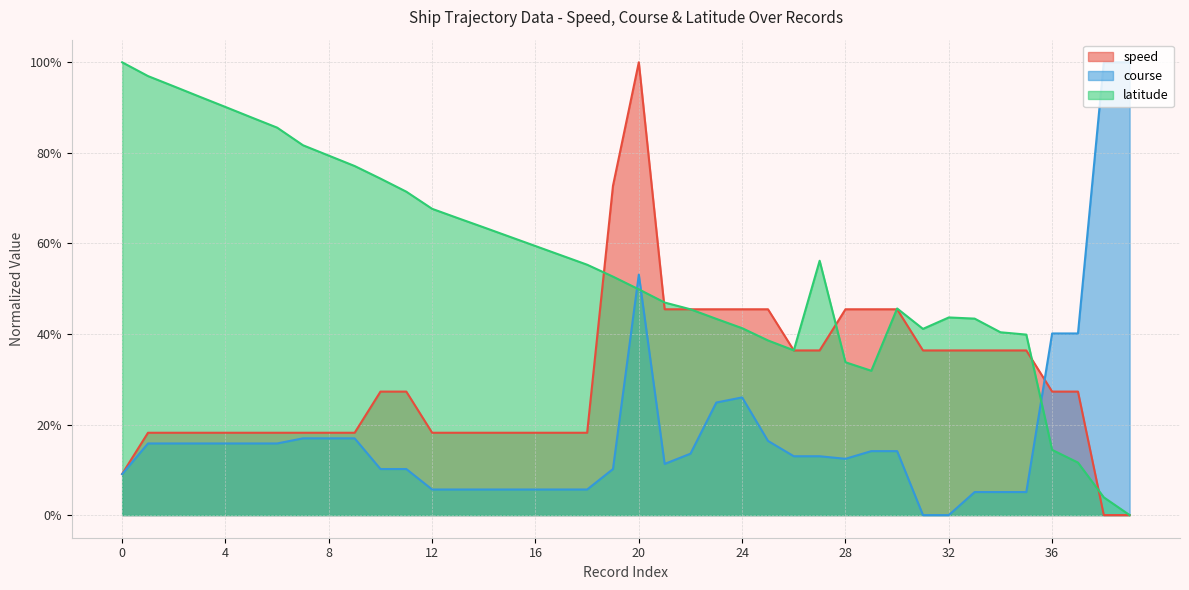

Reading left to right, list all the values displayed in this chart.

speed: 0=0.1	1=0.2	2=0.2	3=0.2	4=0.2	5=0.2	6=0.2	7=0.2	8=0.2	9=0.2	10=0.3	11=0.3	12=0.2	13=0.2	14=0.2	15=0.2	16=0.2	17=0.2	18=0.2	19=0.7	20=1.0	21=0.5	22=0.5	23=0.5	24=0.5	25=0.5	26=0.4	27=0.4	28=0.5	29=0.5	30=0.5	31=0.4	32=0.4	33=0.4	34=0.4	35=0.4	36=0.3	37=0.3	38=0.0	39=0.0
course: 0=0.1	1=0.2	2=0.2	3=0.2	4=0.2	5=0.2	6=0.2	7=0.2	8=0.2	9=0.2	10=0.1	11=0.1	12=0.1	13=0.1	14=0.1	15=0.1	16=0.1	17=0.1	18=0.1	19=0.1	20=0.5	21=0.1	22=0.1	23=0.2	24=0.3	25=0.2	26=0.1	27=0.1	28=0.1	29=0.1	30=0.1	31=0.0	32=0.0	33=0.1	34=0.1	35=0.1	36=0.4	37=0.4	38=1.0	39=1.0
latitude: 0=1.0	1=1.0	2=0.9	3=0.9	4=0.9	5=0.9	6=0.9	7=0.8	8=0.8	9=0.8	10=0.7	11=0.7	12=0.7	13=0.7	14=0.6	15=0.6	16=0.6	17=0.6	18=0.6	19=0.5	20=0.5	21=0.5	22=0.5	23=0.4	24=0.4	25=0.4	26=0.4	27=0.6	28=0.3	29=0.3	30=0.5	31=0.4	32=0.4	33=0.4	34=0.4	35=0.4	36=0.1	37=0.1	38=0.0	39=0.0